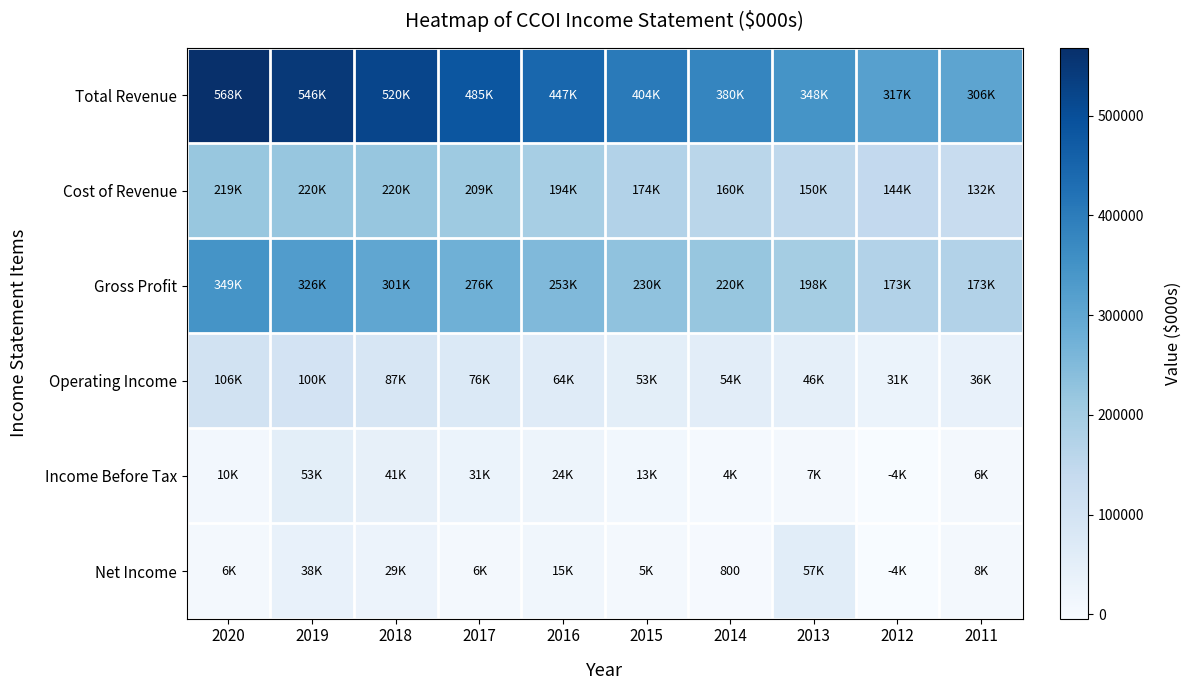

Which has a higher value, 2011 or 2016?

2016